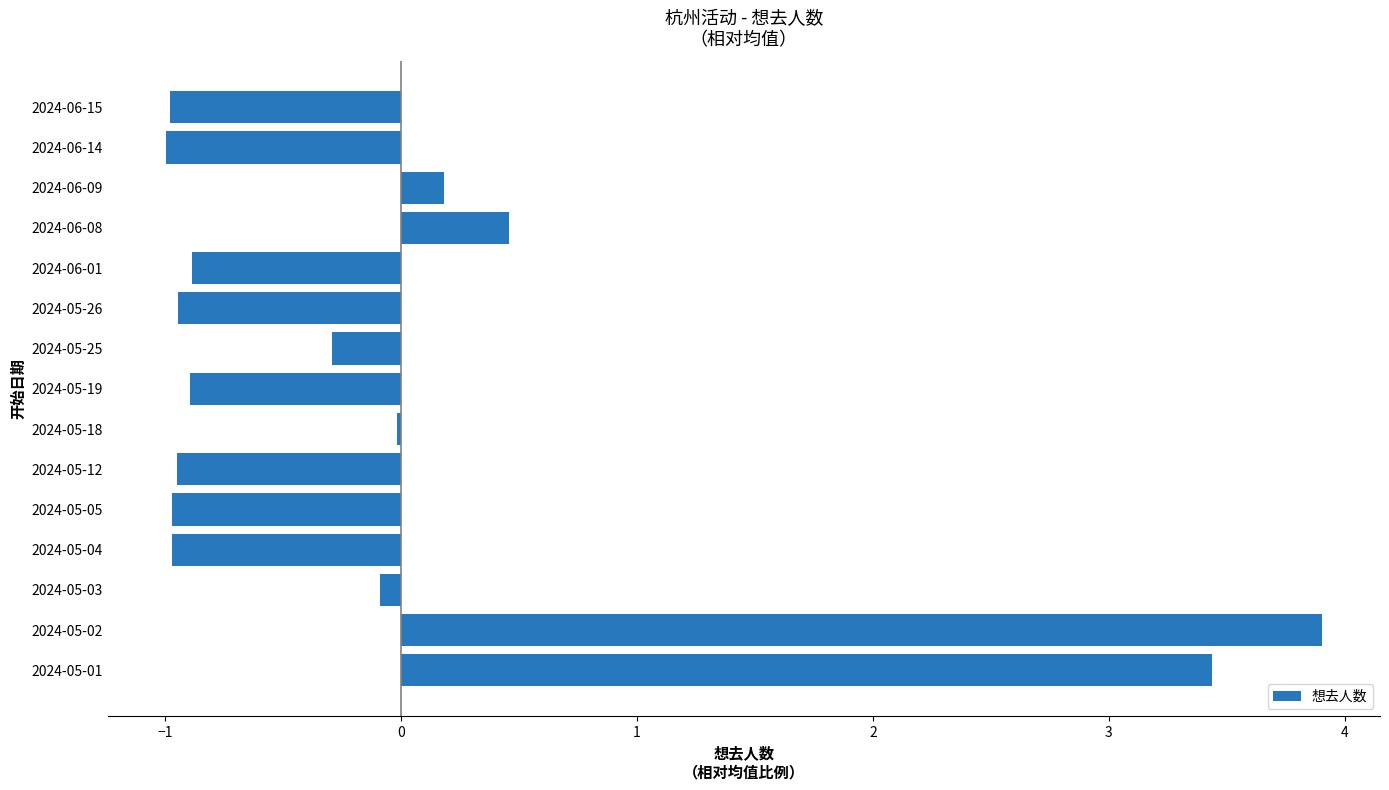

The chart shows a value of -0.4 at 2024-05-19. True or false?

False